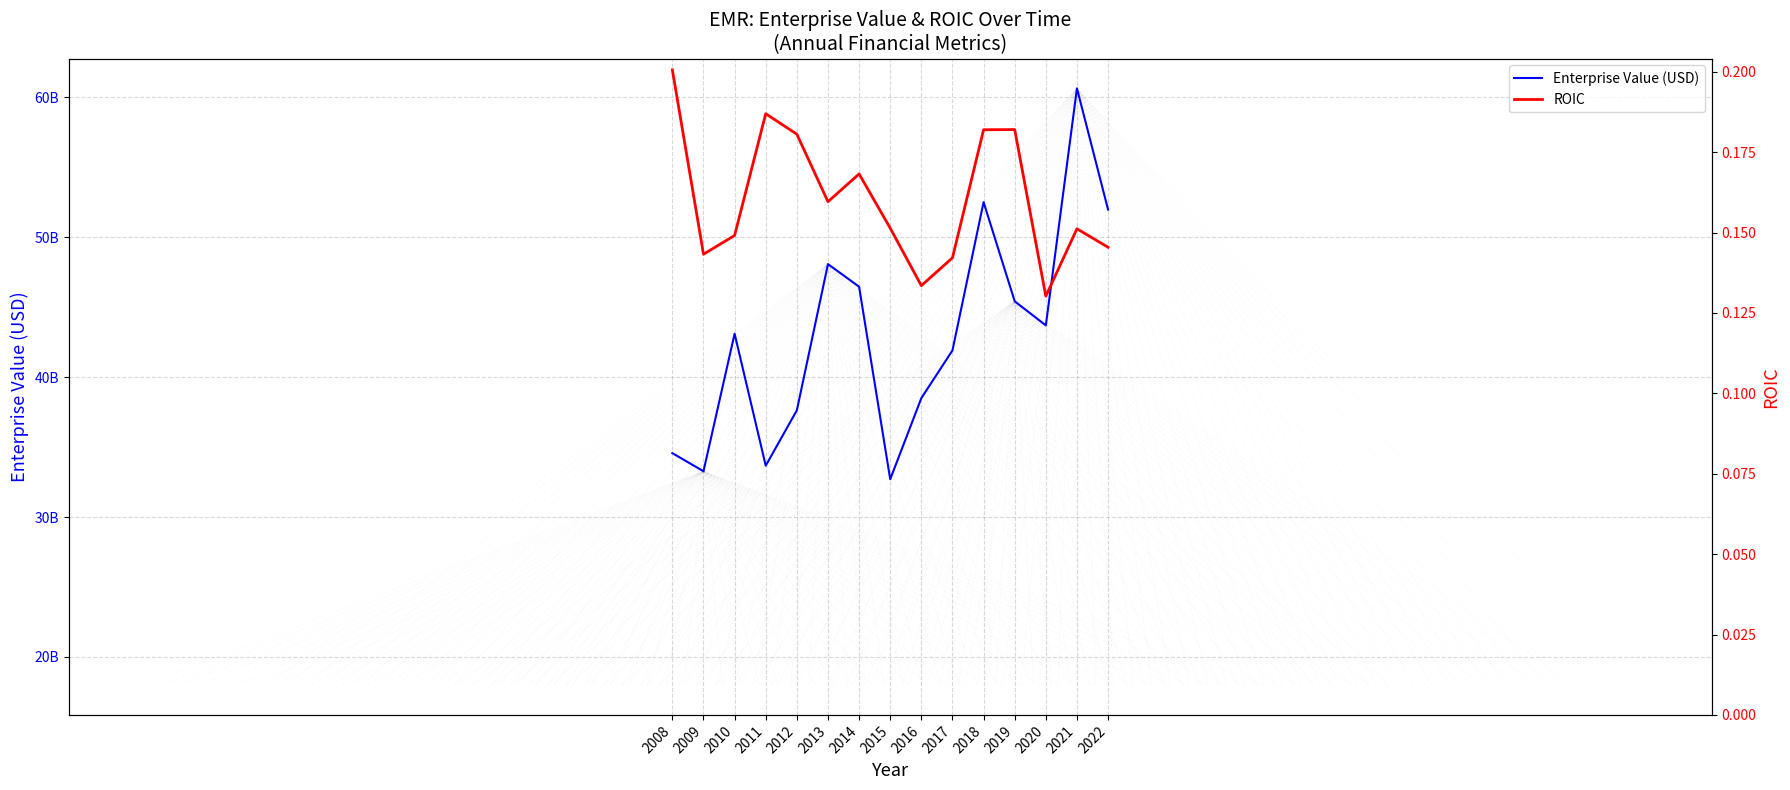

What is the total value across all series at 2012?

37632750037.8